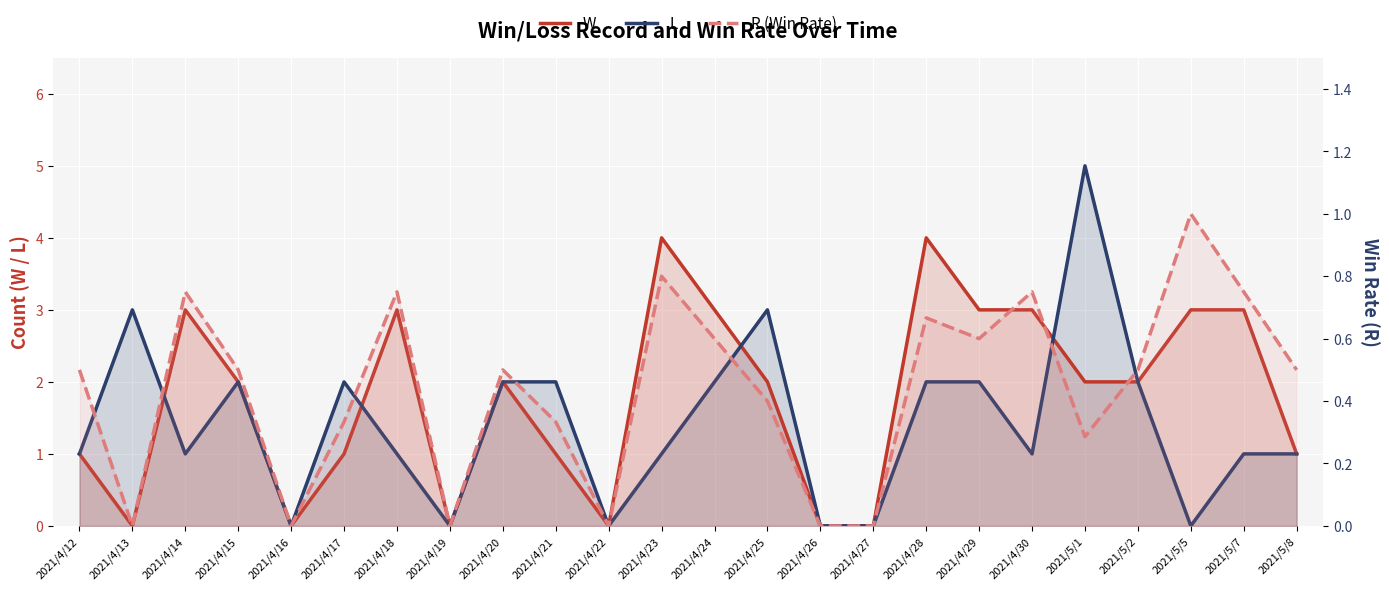

What is the difference between the L values at 2021/4/15 and 2021/4/16?

2.0